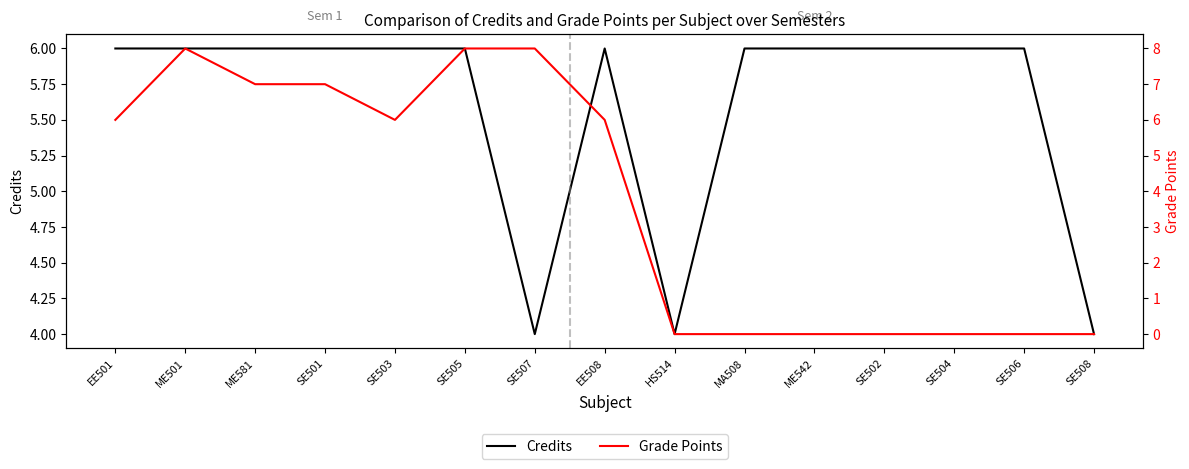

What is the average value of the Grade Points series?

4